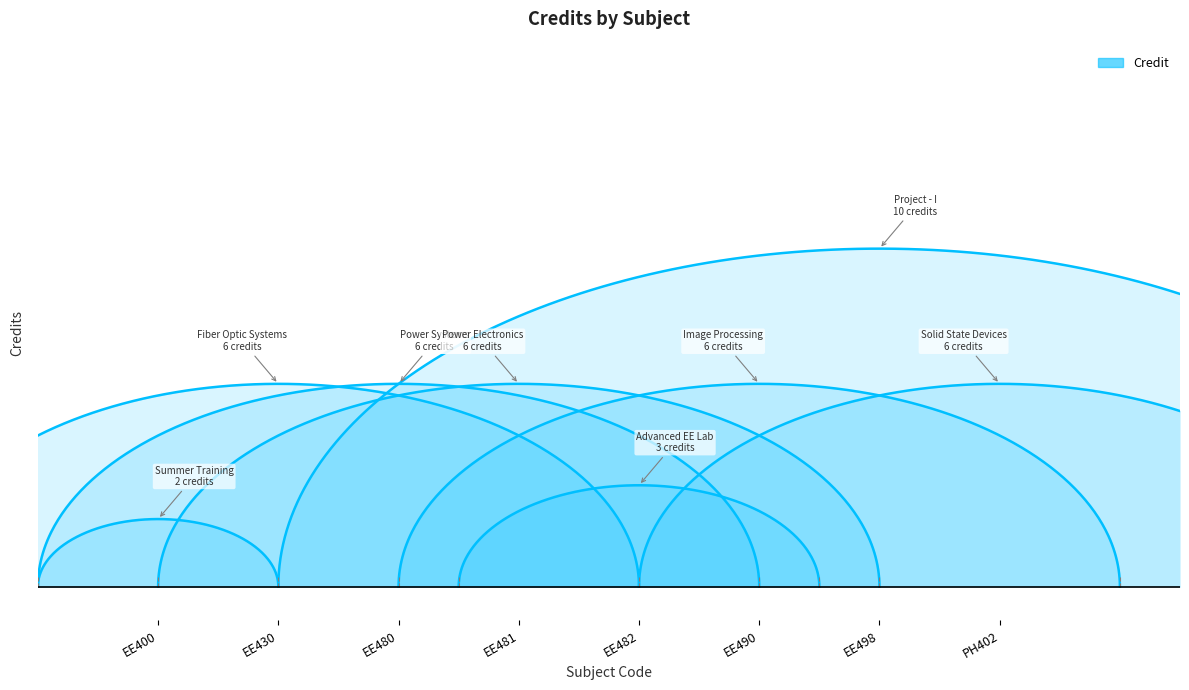

What is the approximate value at EE400?

2